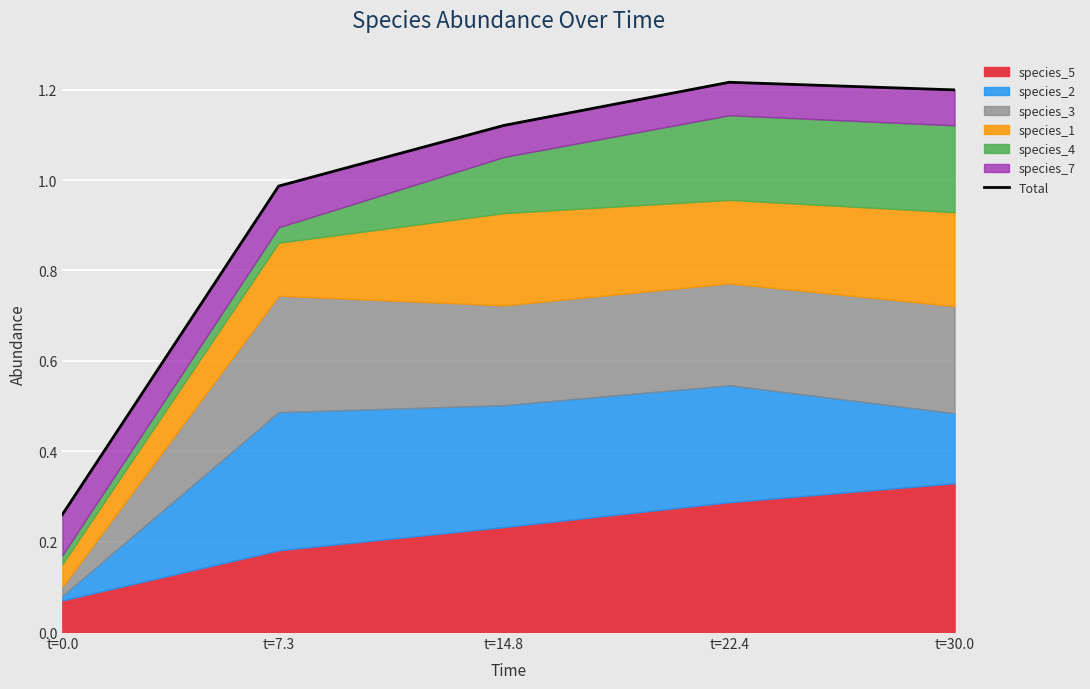

What is the change in value from t=0.0 to t=30.0?

+0.9